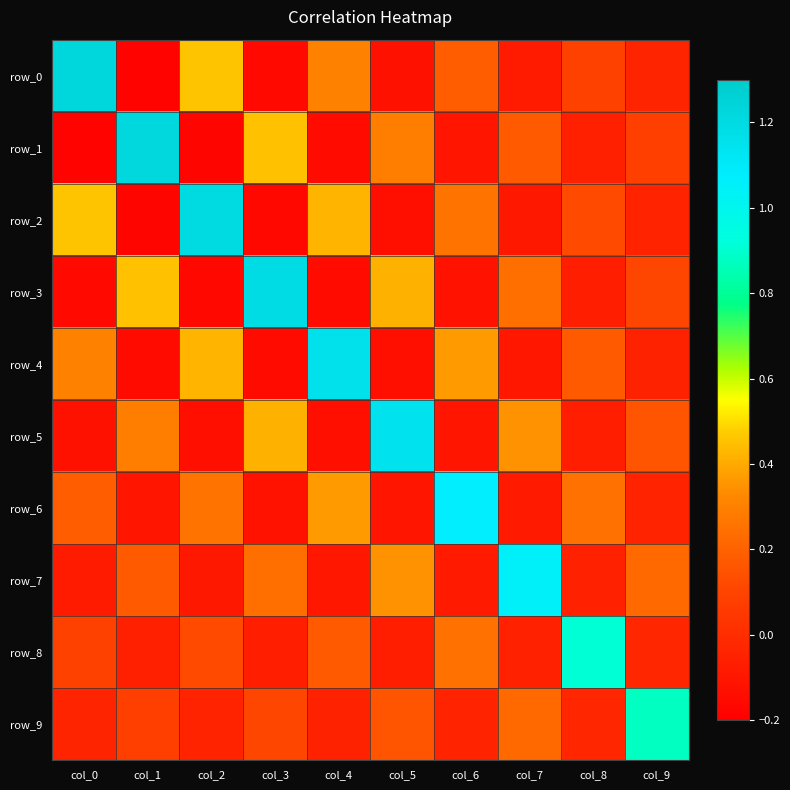

How many values in row_2 are below zero?

5